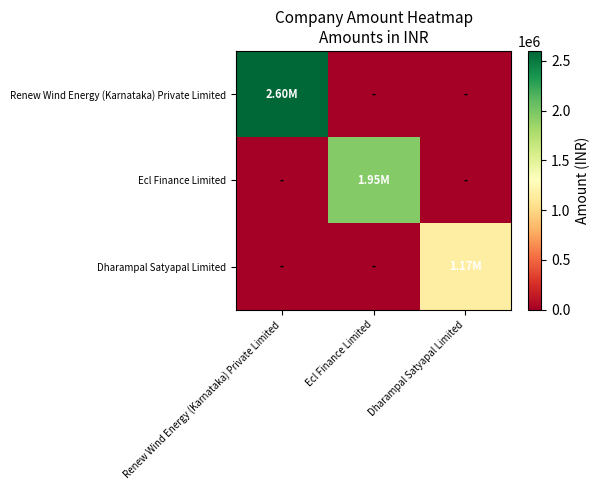

At how many categories does at least one series exceed 383505?

3